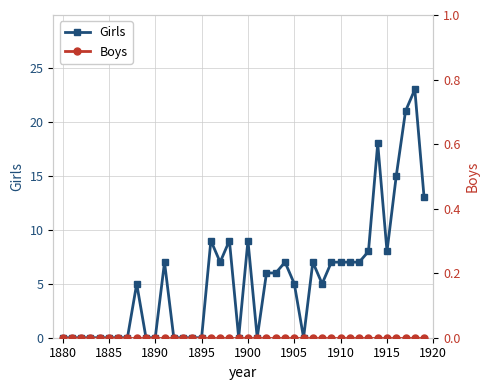

True or false: Boys and Girls intersect in this chart.

False